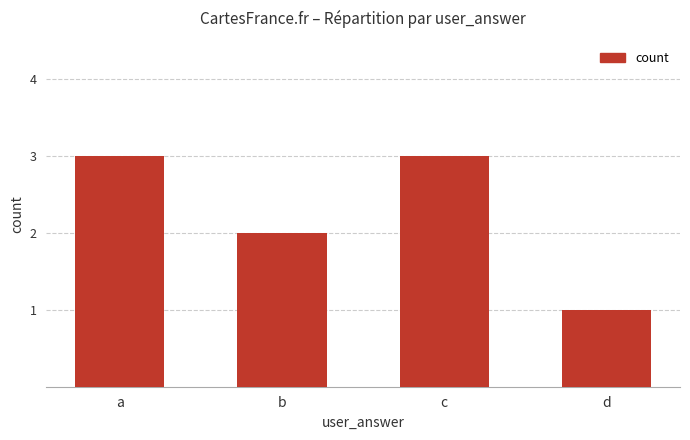

Approximately how many times larger is the value at d compared to a?

0.3